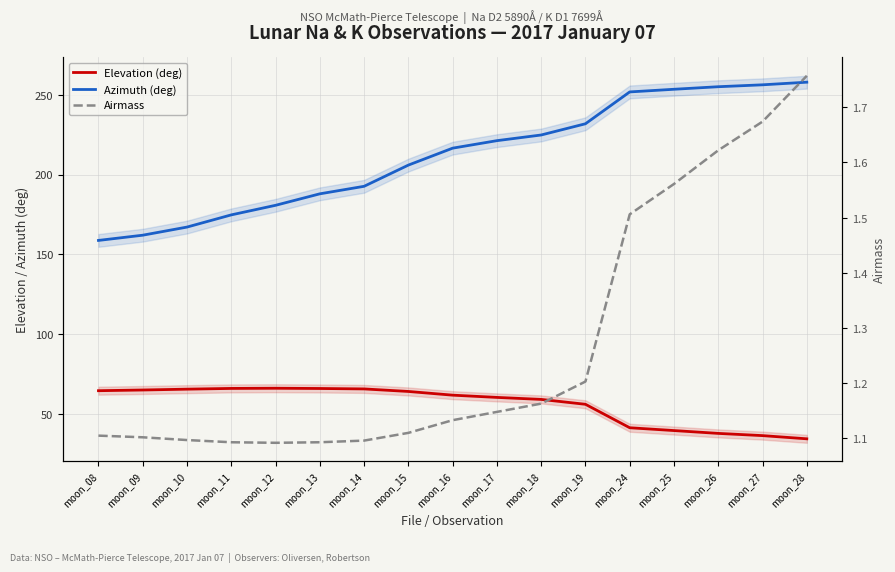

At which label is Airmass closest to 1?

moon_12